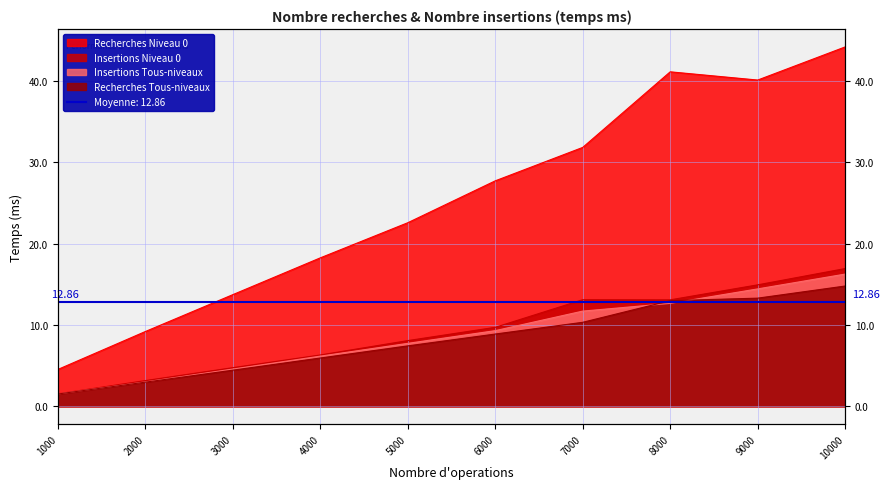

Rank the series by their maximum value, from lowest to highest.

Recherches Tous-niveaux, Insertions Tous-niveaux, Insertions Niveau 0, Recherches Niveau 0